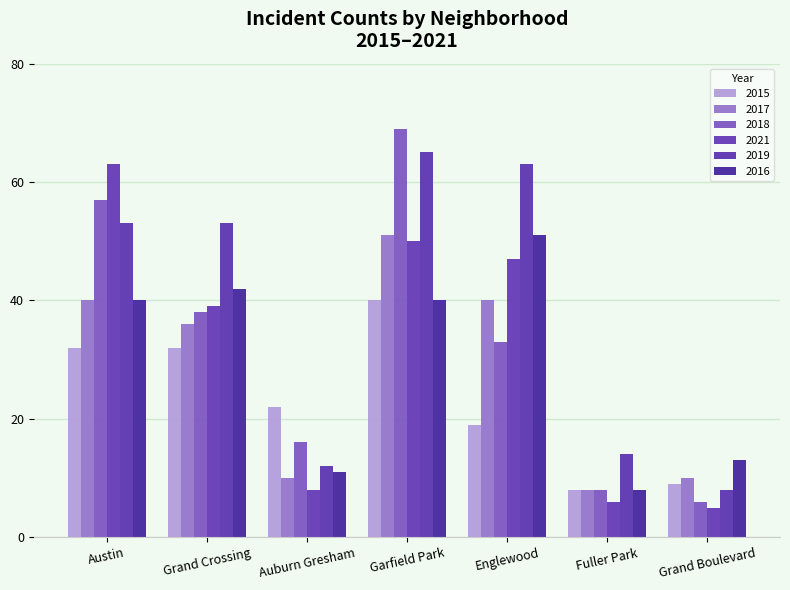

Which series has the largest total across all categories?

2019